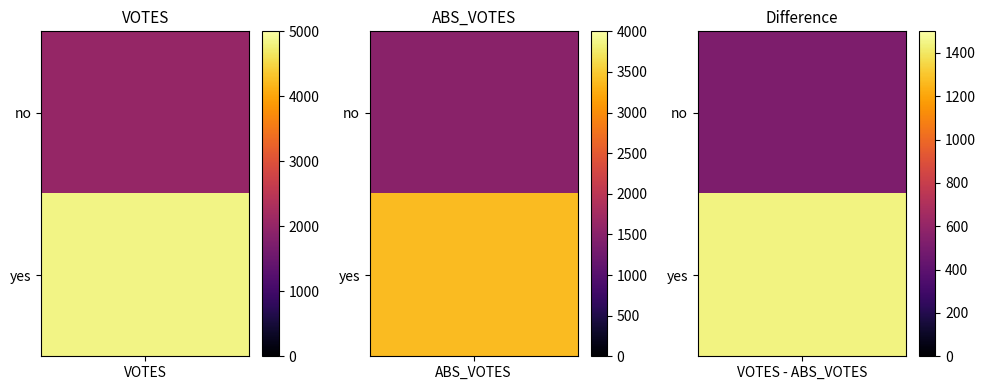

At how many categories does at least one series exceed 3128?

2